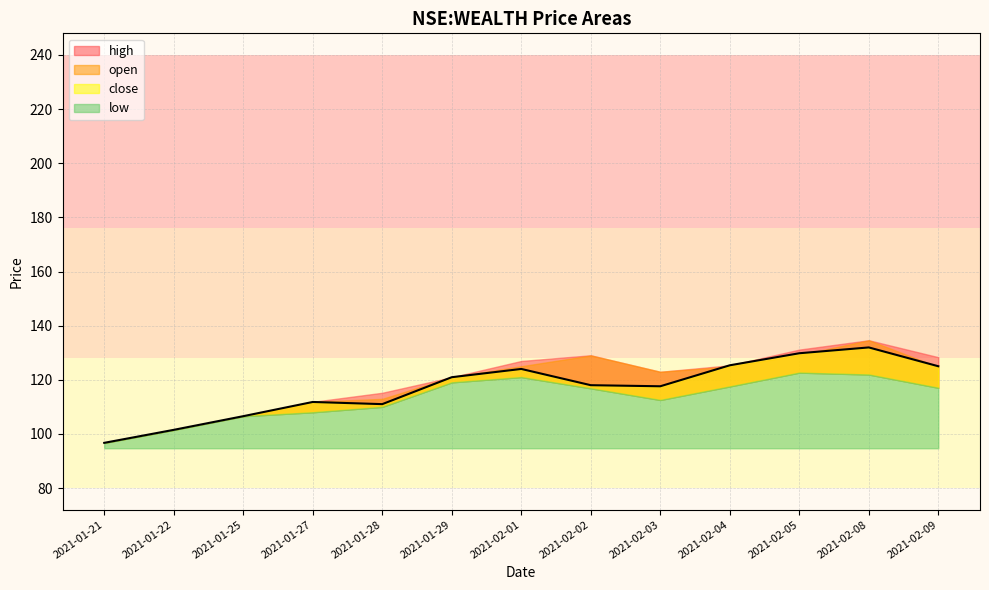

Reading right to left, what are all the values shown in this chart?

open: 124.7	134.6	129.2	124.9	123.0	129.0	125.0	121.0	113.0	111.8	106.5	101.5	96.7
high: 128.3	134.6	131.2	125.3	123.0	129.1	127.0	121.0	115.2	111.8	106.5	101.5	96.7
low: 117.0	122.0	122.7	117.5	112.5	116.8	121.0	119.0	110.0	108.0	106.5	101.5	96.7
close: 125.0	131.9	129.8	125.3	117.6	118.0	124.0	121.0	111.0	111.8	106.5	101.5	96.7